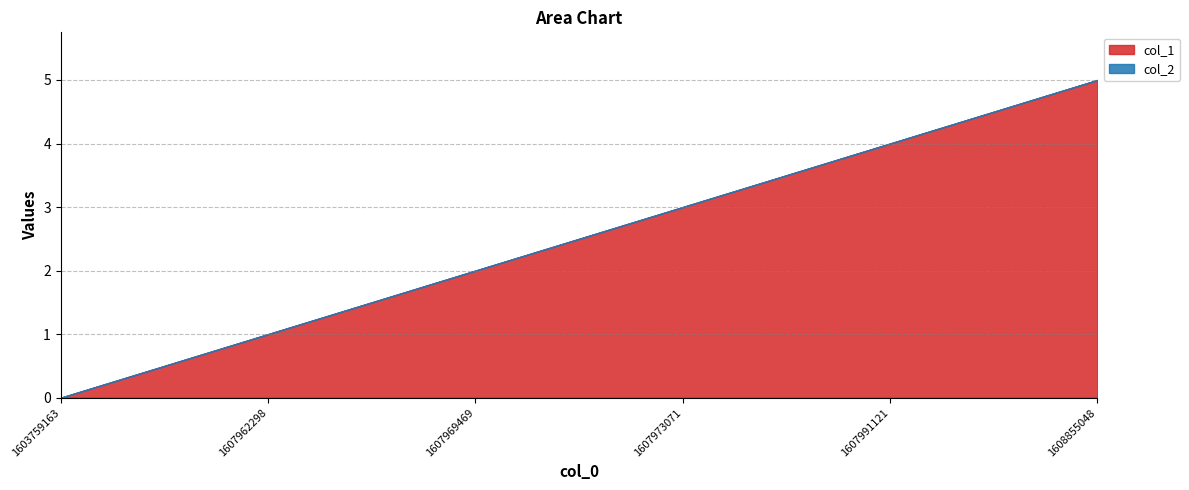

Between 1607973071 and 1607962298, which is larger?

1607973071